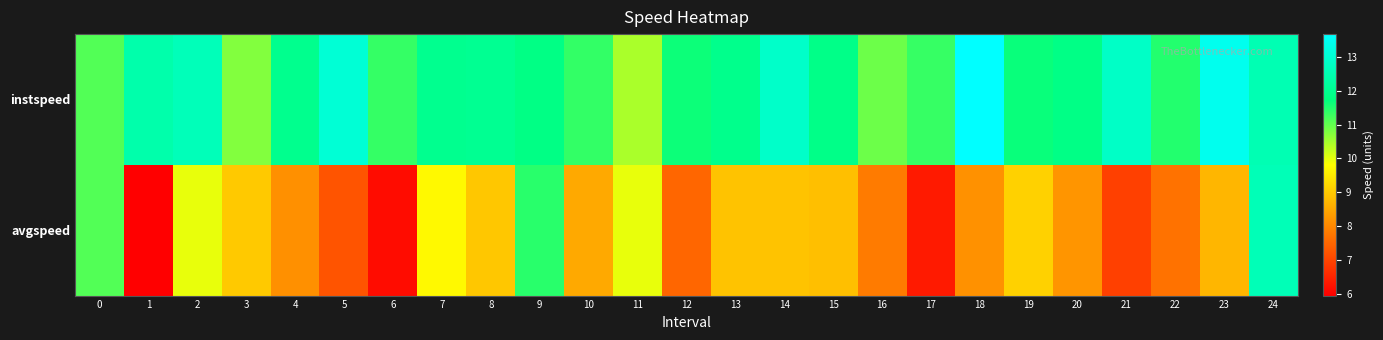

Reading left to right, what are all the values shown in this chart?

instspeed: 0=11.1	1=12.4	2=12.6	3=10.8	4=12.0	5=13.0	6=11.3	7=12.0	8=12.0	9=11.8	10=11.4	11=10.5	12=11.6	13=11.9	14=12.8	15=11.9	16=10.9	17=11.3	18=13.7	19=11.7	20=11.8	21=12.8	22=11.5	23=13.4	24=12.5
avgspeed: 0=11.1	1=5.9	2=10.0	3=9.0	4=8.1	5=7.2	6=6.1	7=9.7	8=9.0	9=11.4	10=8.5	11=10.0	12=7.5	13=8.9	14=8.9	15=8.9	16=7.8	17=6.4	18=8.2	19=9.1	20=8.2	21=6.9	22=7.7	23=8.7	24=12.6